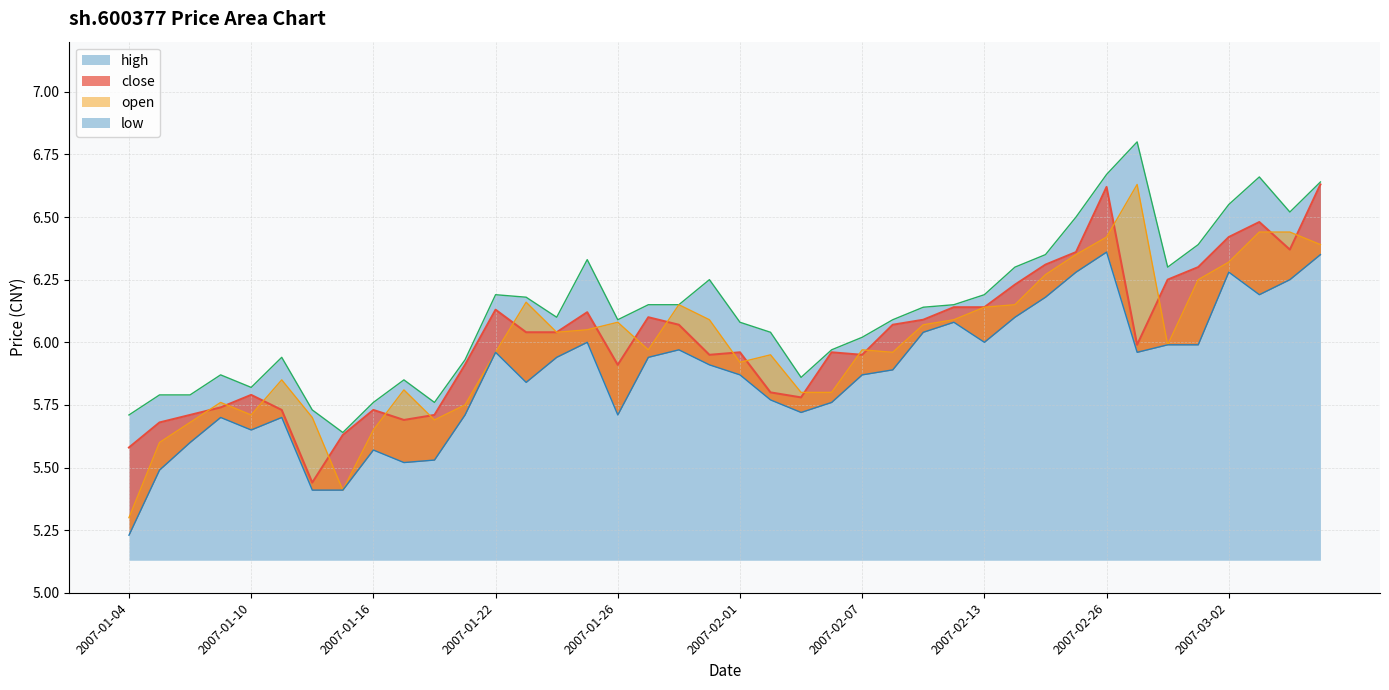

What is the value of the open point at the 14th from the left?

6.2